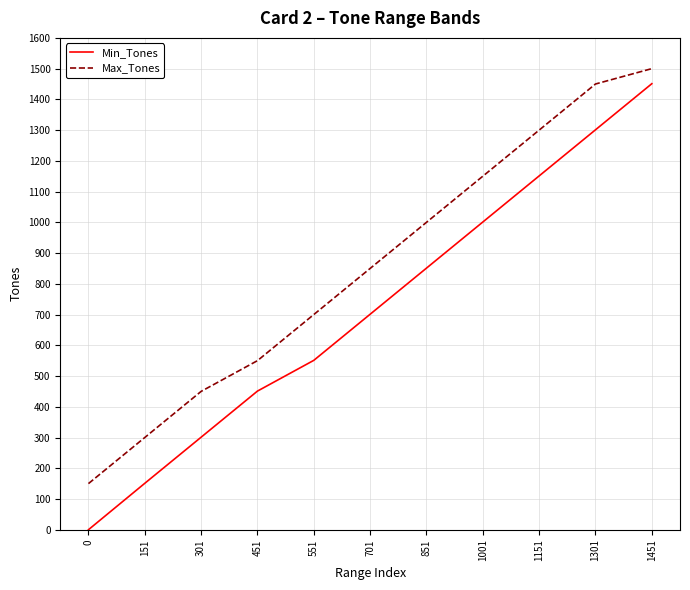

Does the chart have visible grid lines?

Yes